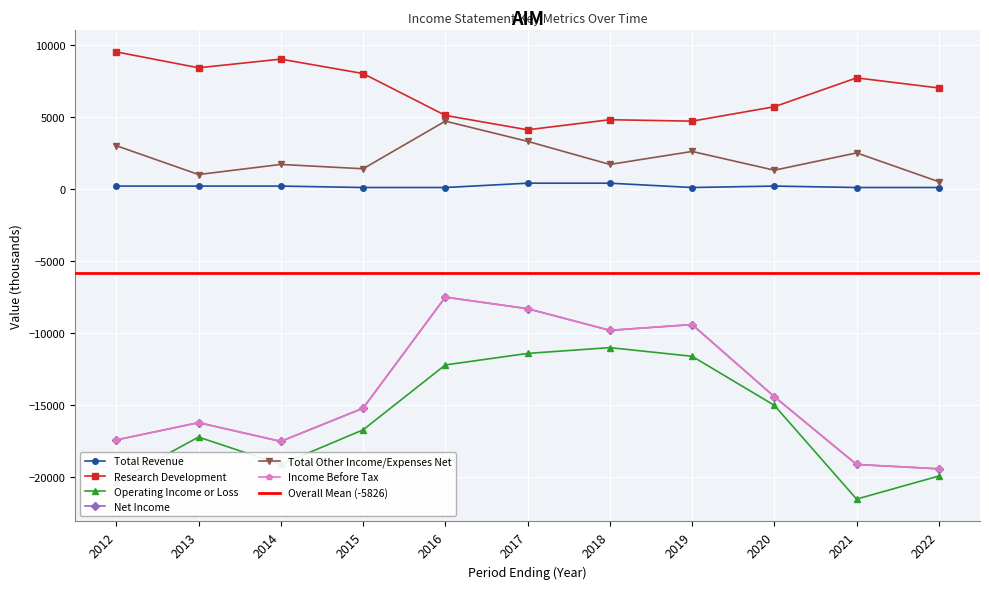

At how many categories does at least one series exceed -8696?

11